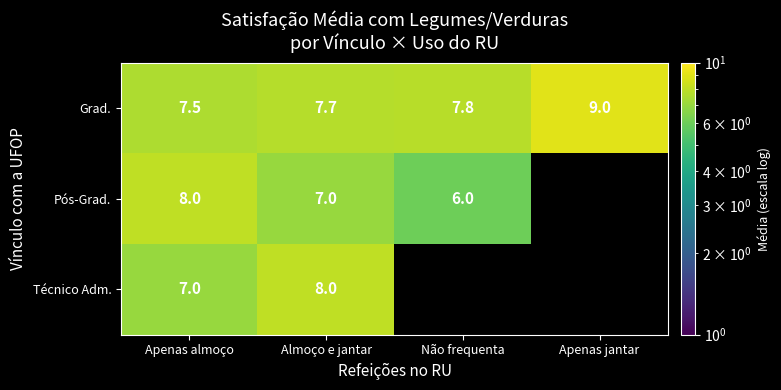

Which label corresponds to the largest value in the chart?

Apenas jantar